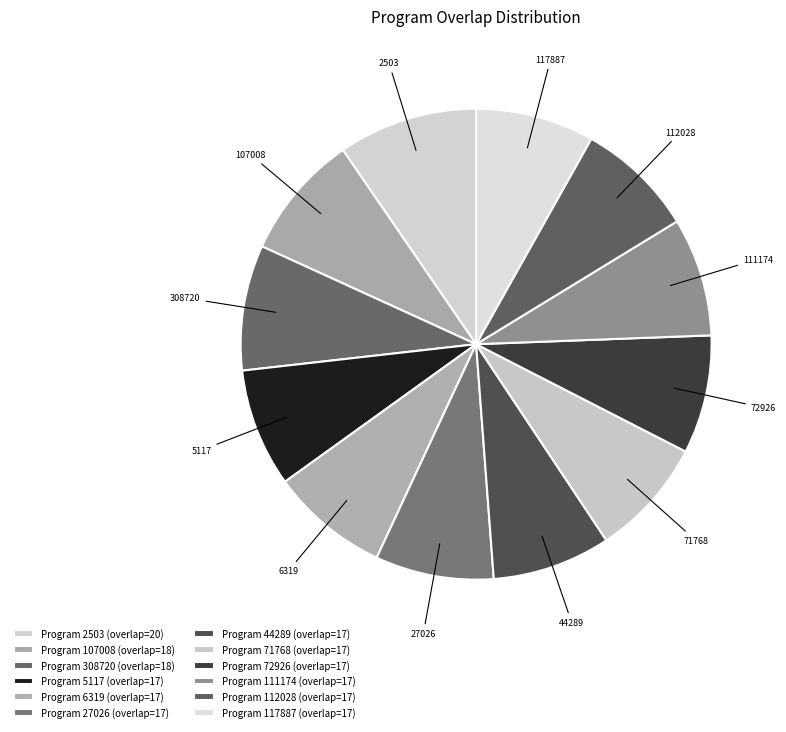

How many segments does this pie chart have?

12